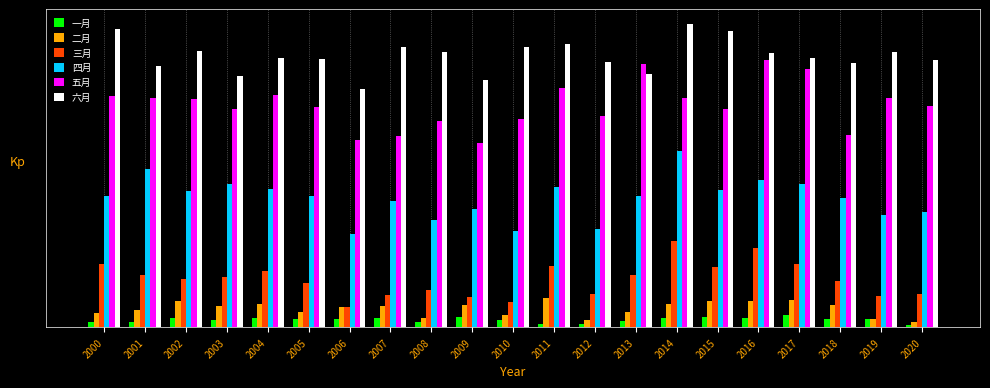

What is the total value across all series at 2000?

276.4